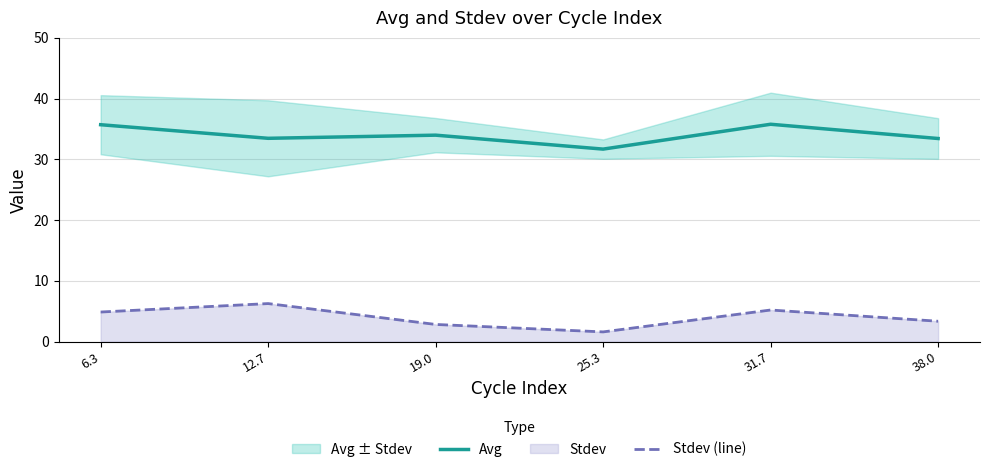

What is the sum of the Avg values at 31.7 and 38.0?

69.2